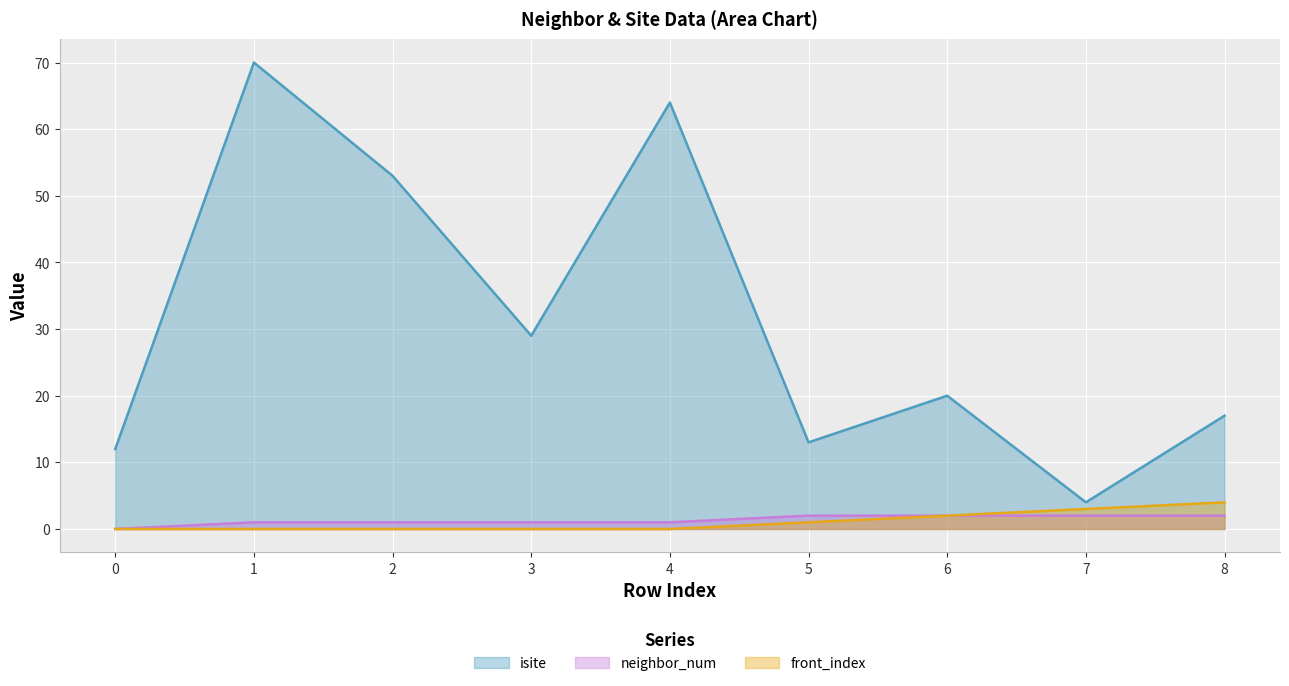

Is it true that neighbor_num equals 1 at 4?

True